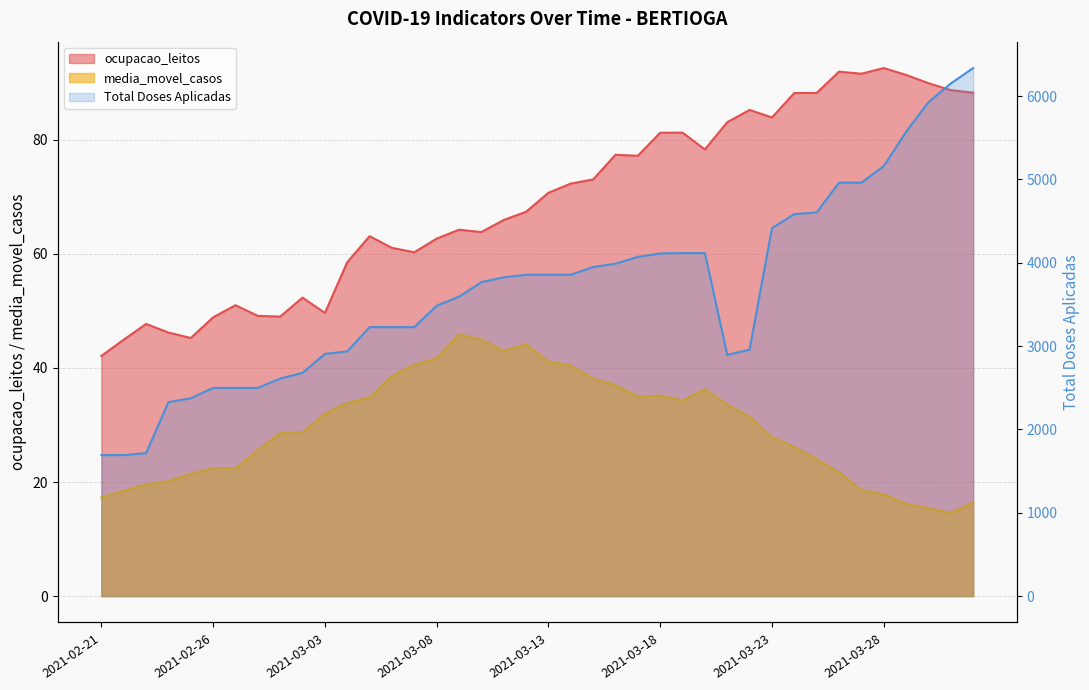

Is the value of Total Doses Aplicadas at 2021-02-23 greater than the value of ocupacao_leitos at 2021-02-22?

Yes